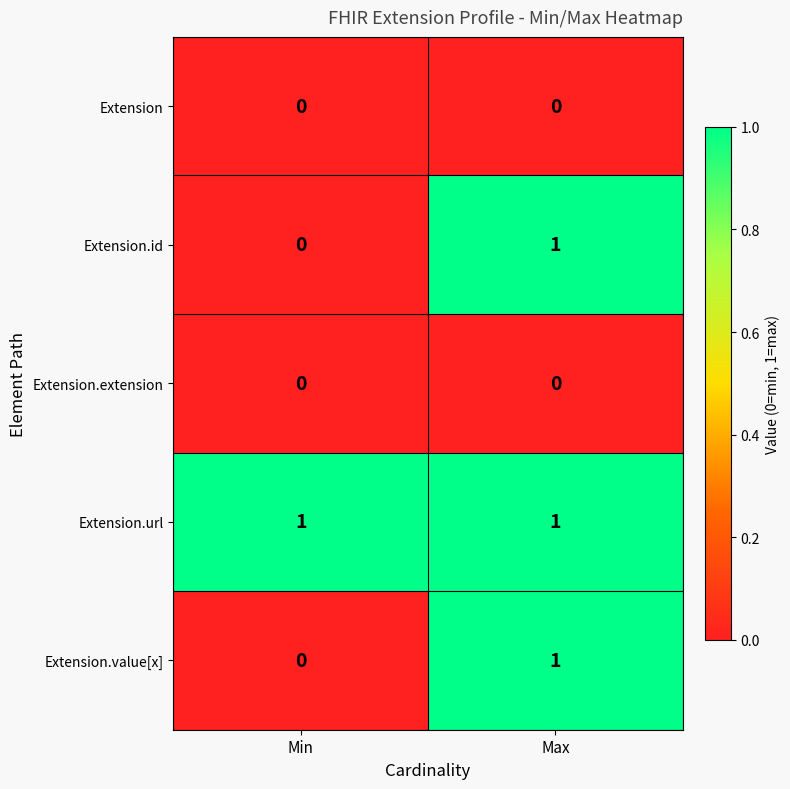

True or false: Extension.url has a value of 0 at Max.

False